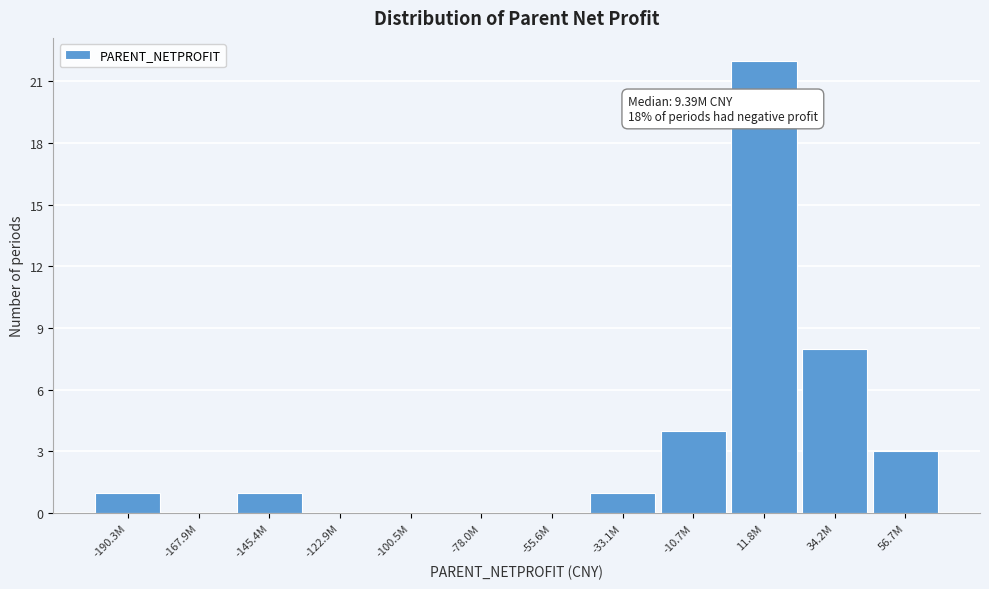

Reading left to right, transcribe all the data shown in this chart.

-190.3M=1	-167.9M=0	-145.4M=1	-122.9M=0	-100.5M=0	-78.0M=0	-55.6M=0	-33.1M=1	-10.7M=4	11.8M=22	34.2M=8	56.7M=3